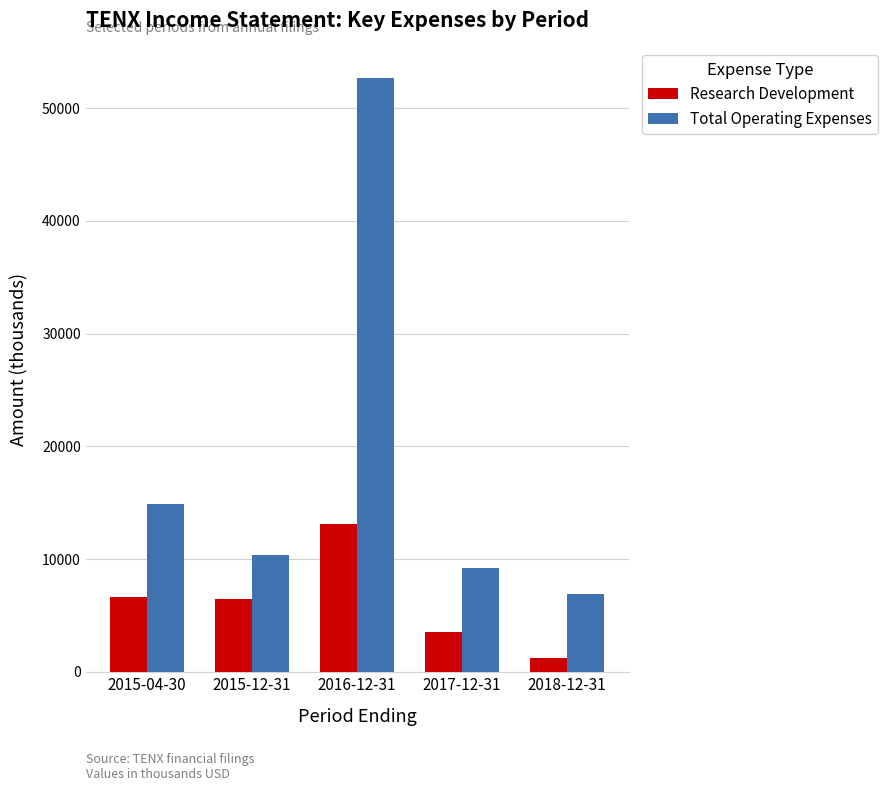

List the series in order of their peak value, highest first.

Total Operating Expenses, Research Development